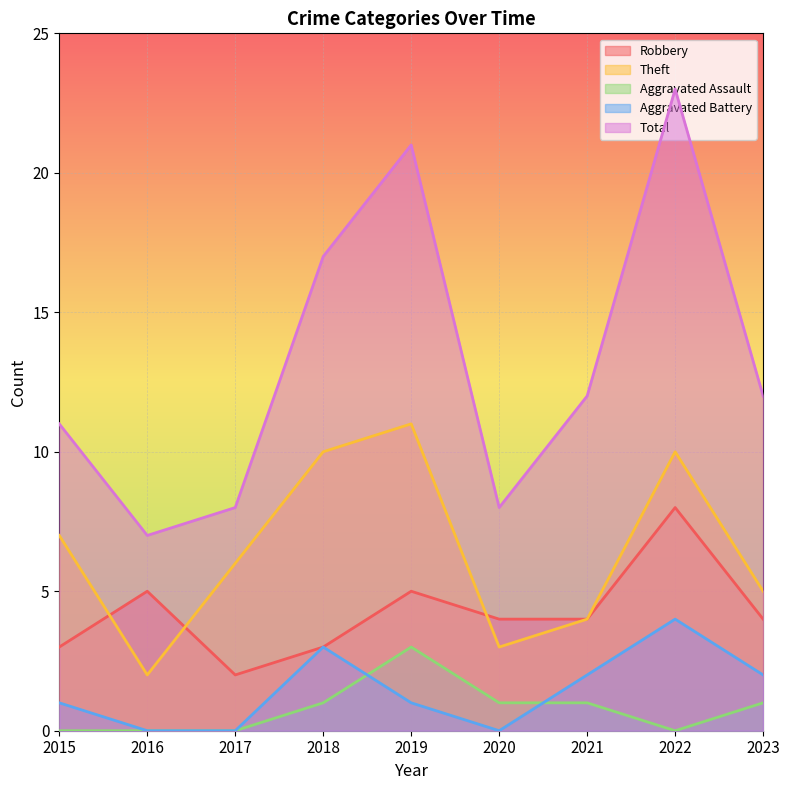

True or false: Total and Robbery intersect in this chart.

False